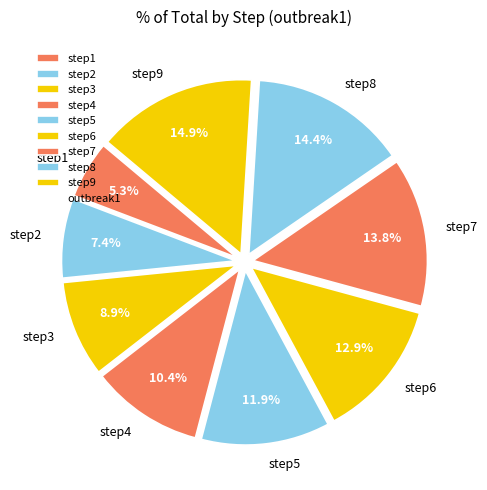

Does step8 account for over 50% of the chart?

No